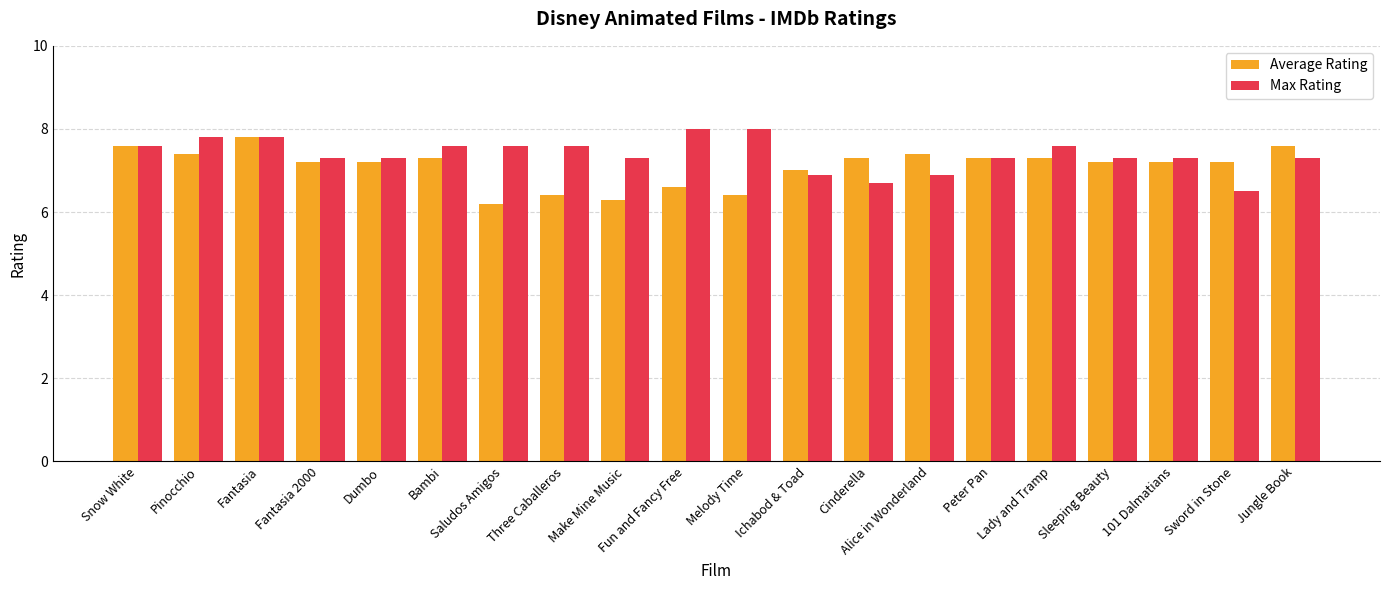

Count the Average Rating values in the range 7 to 8.

15